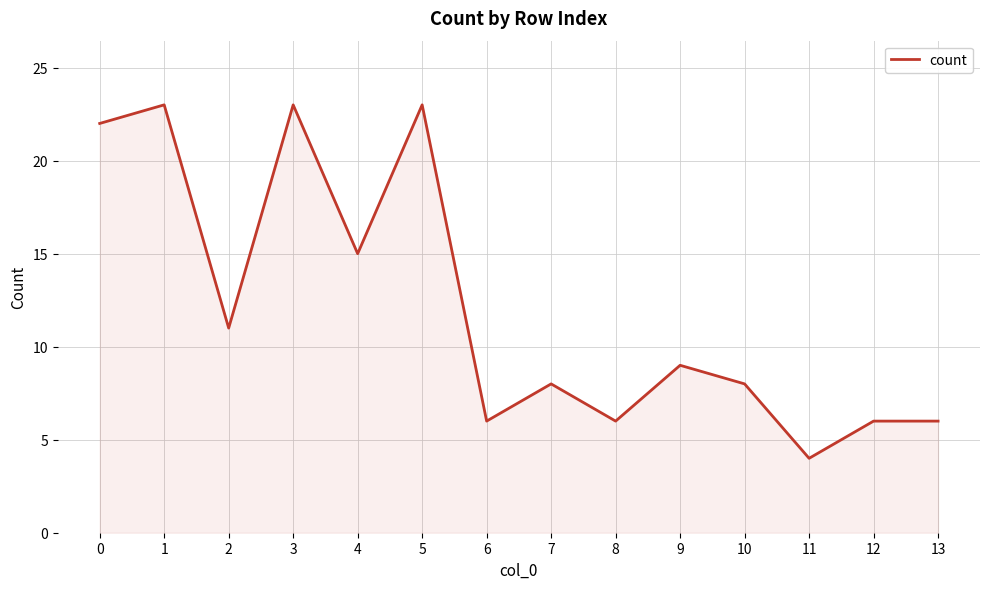

Approximately how many times larger is the value at 3 compared to 12?

3.8